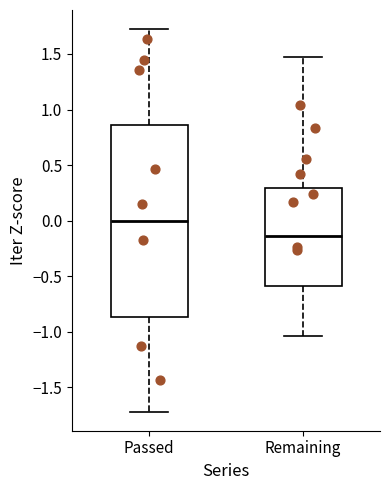

Which box's median line is the highest?

Passed